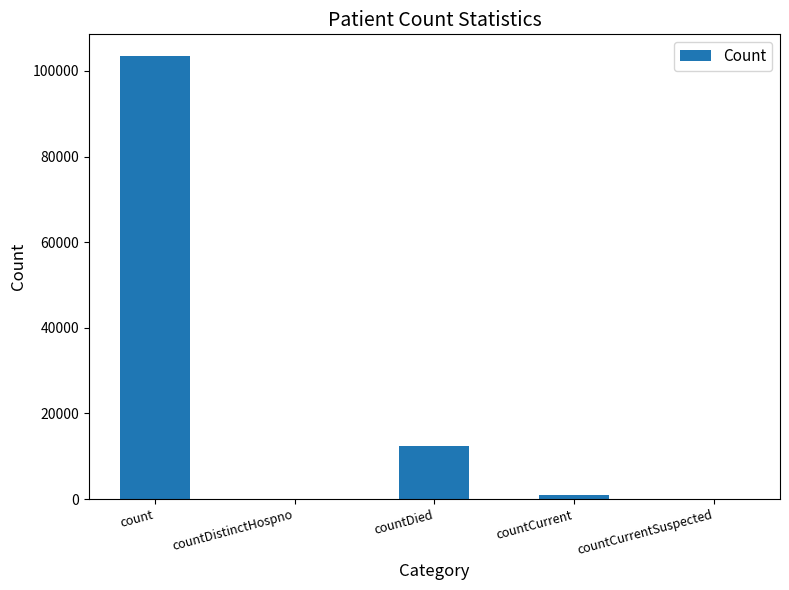

Which category has the highest value across all series?

count